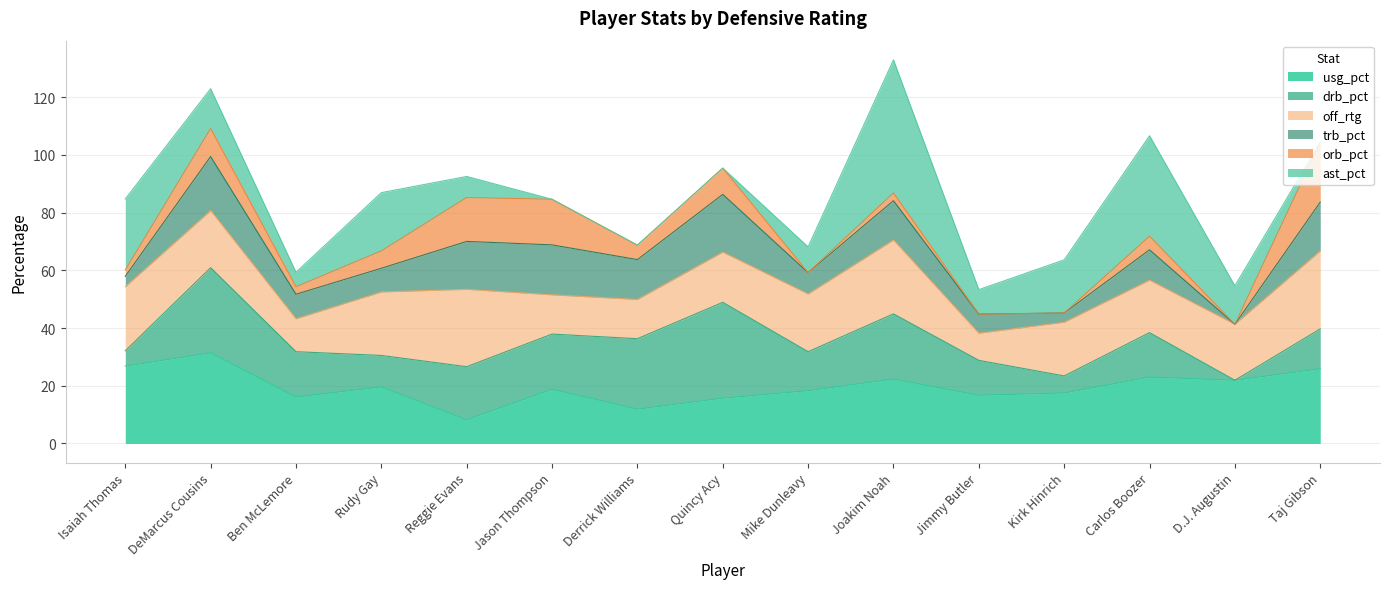

How many lines are shown in the chart?

6